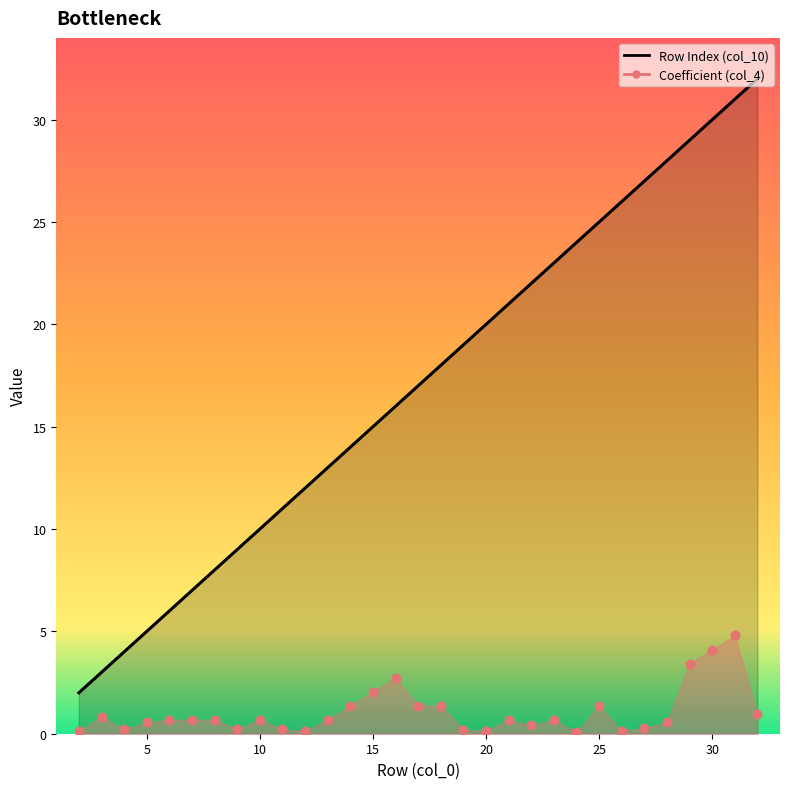

Which series has the largest total across all categories?

Row Index (col_10)